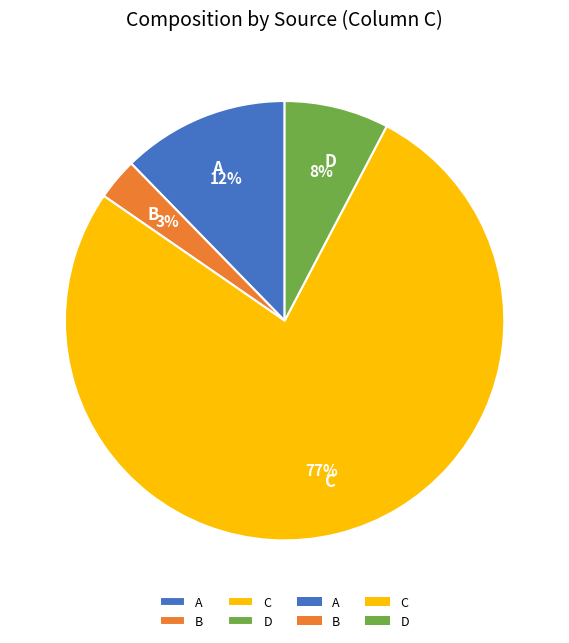

What percentage is the B slice, to the nearest percent?

3%